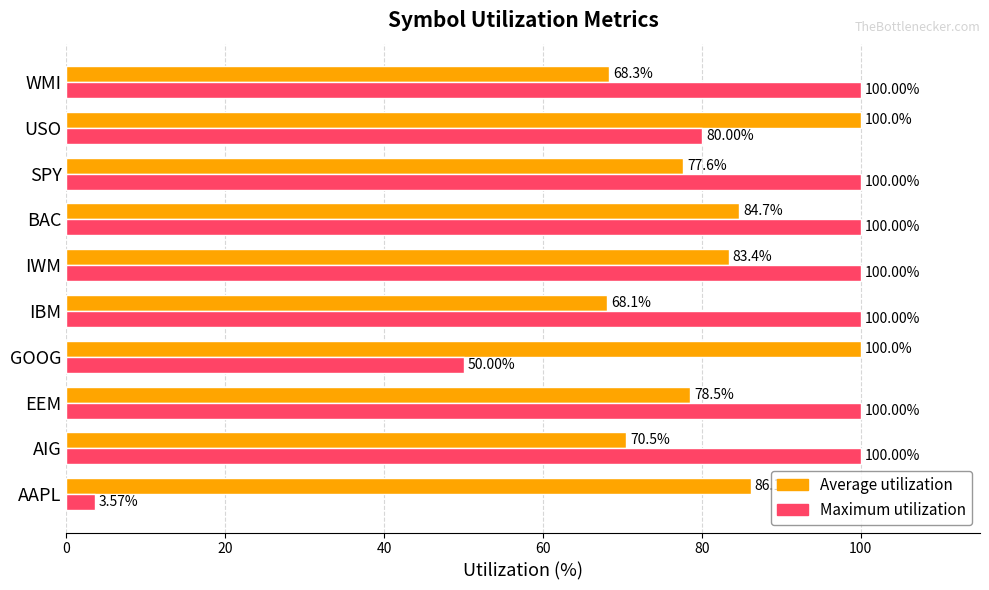

At USO, list the series in order from smallest to largest.

Maximum utilization, Average utilization